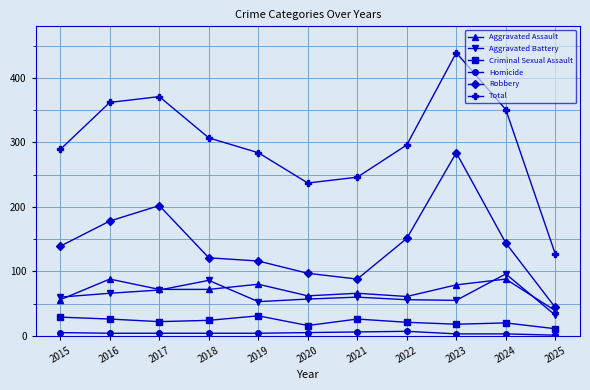

Between 2021 and 2023, which series saw the biggest shift?

Robbery